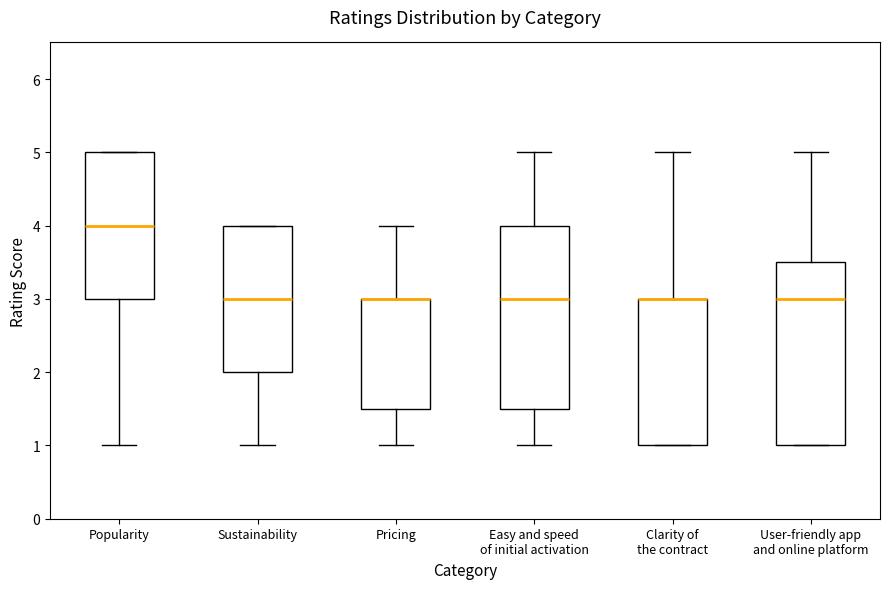

Reading left to right, transcribe this box plot: for each box, give where its median line is, the range the box spans, and where its two whiskers end, as read against the y-axis. The values are not printed on the chart, so give them approximately, as read against the axis.

Popularity: median 4.0, box 3.0 to 5.0, whiskers 1.0 to 5.0
Sustainability: median 3.0, box 2.0 to 4.0, whiskers 1.0 to 4.0
Pricing: median 3.0 (drawn on the box's upper edge), box 1.5 to 3.0, whiskers 1.0 to 4.0
Easy and speed of initial activation: median 3.0, box 1.5 to 4.0, whiskers 1.0 to 5.0
Clarity of the contract: median 3.0 (drawn on the box's upper edge), box 1.0 to 3.0, whiskers 1.0 to 5.0
User-friendly app and online platform: median 3.0, box 1.0 to 3.5, whiskers 1.0 to 5.0